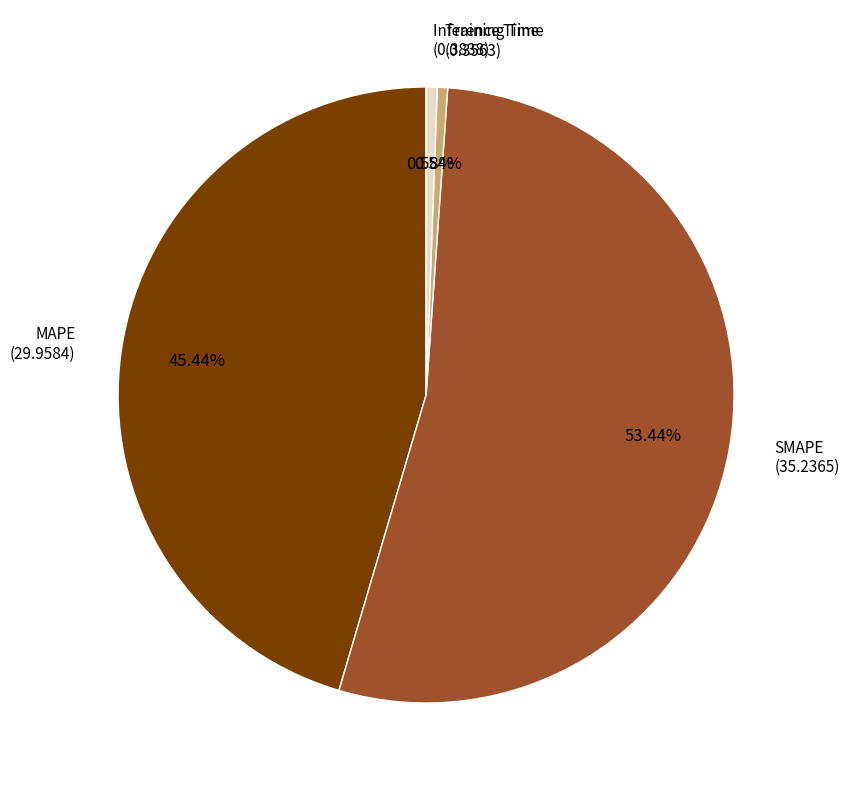

Is there a majority slice in this chart?

Yes